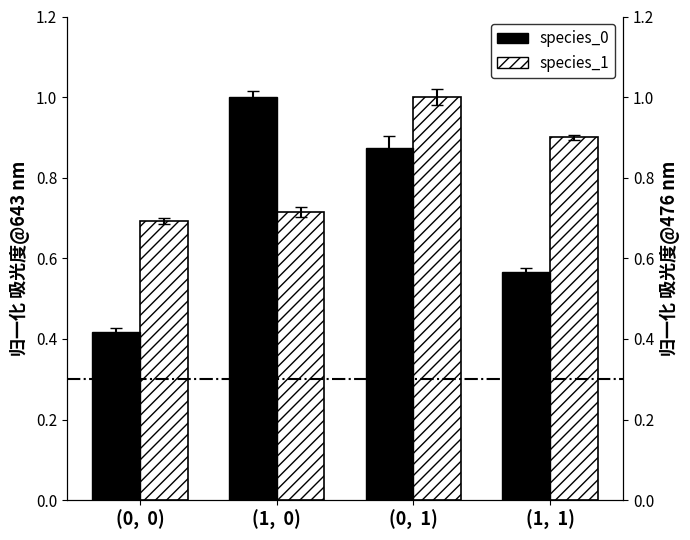

List the series in order of their peak value, lowest first.

species_0, species_1